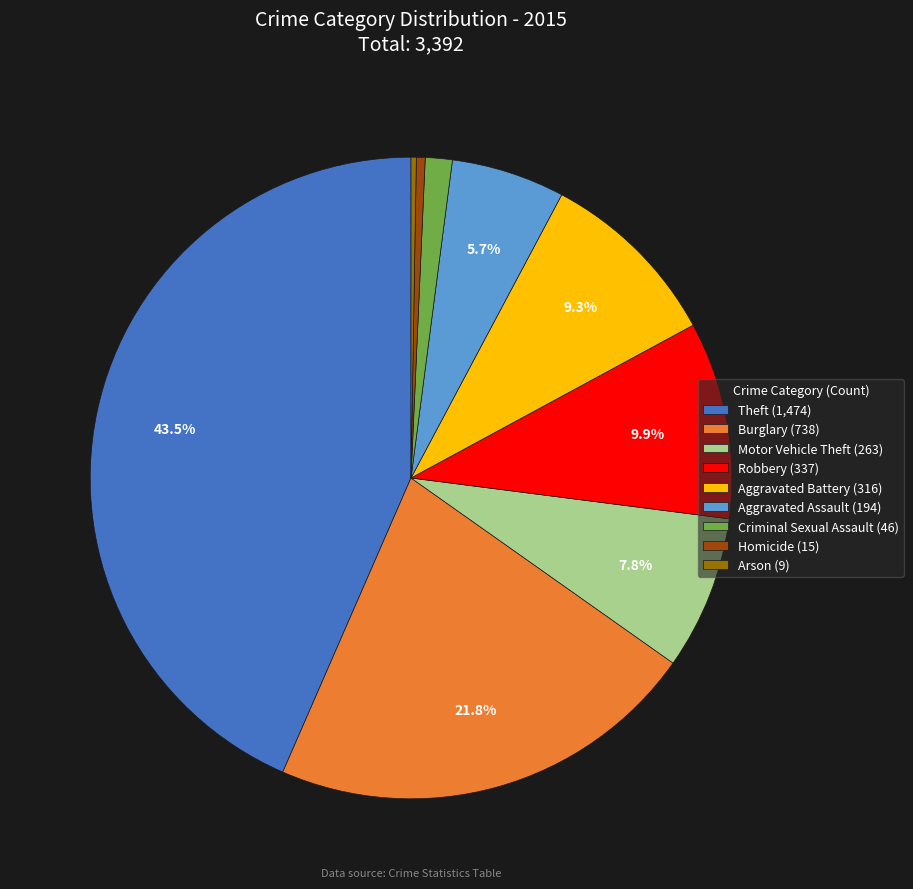

Which has a higher value, Robbery (337) or Theft (1,474)?

Theft (1,474)